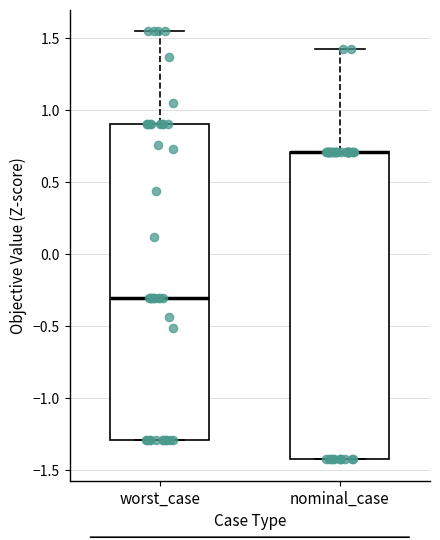

Reading left to right, read every box against the y-axis: the position of its median line, the range the box covers, and the ends of its whiskers. The values are not printed on the chart, so give them approximately, as read against the axis.

worst_case: median -0.30, box -1.30 to 0.90, whiskers -1.30 to 1.55
nominal_case: median 0.70 (drawn on the box's upper edge), box -1.40 to 0.70, whiskers -1.40 to 1.40